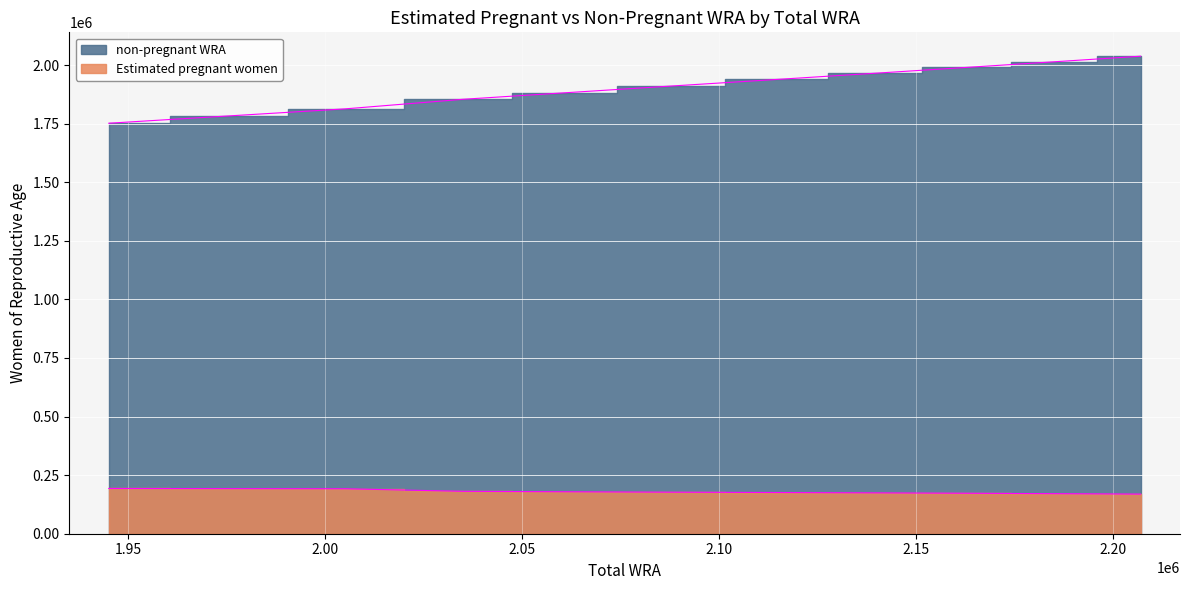

Reading right to left, extract all data points from this chart.

Estimated pregnant women: 169104.8	170961.1	172702.6	174326.6	175830.5	177234.8	179119.4	180909.1	191869.1	192394.2	193119.5
non-pregnant WRA: 2037895.2	2014038.9	1990297.4	1965673.4	1939169.5	1910765.2	1880880.6	1854090.9	1813130.9	1783605.8	1751880.5